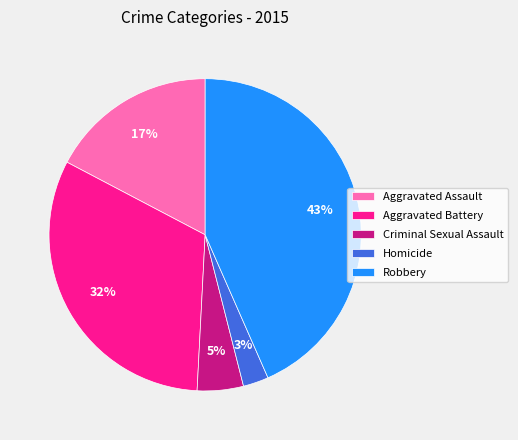

To the nearest percent, what percentage of the pie is Homicide?

3%